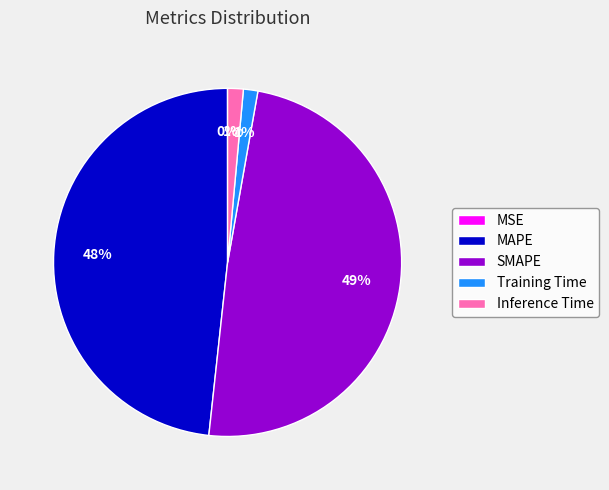

To the nearest percent, what percentage of the pie is Inference Time?

1%